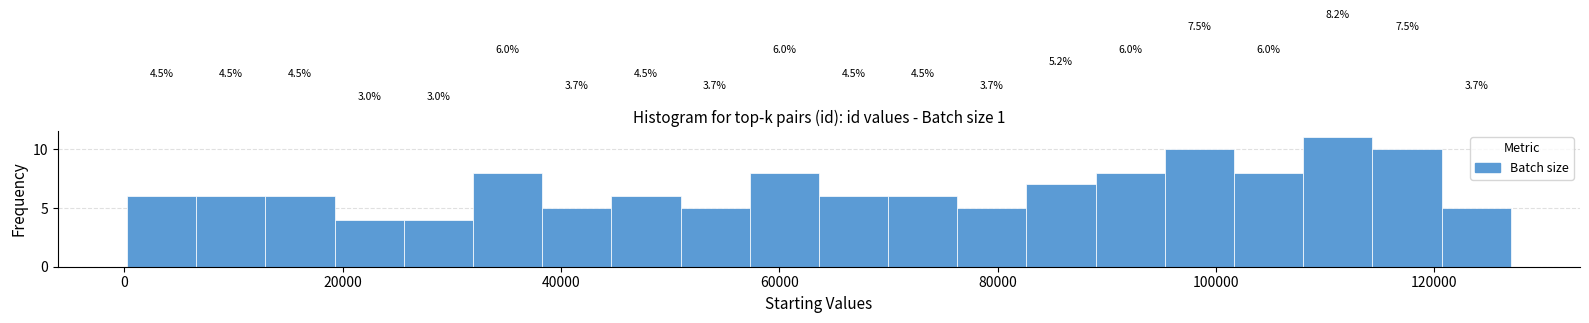

Around what value on the x-axis is the tallest bar? Give the approximate position of its centre, as read against the axis.

112000